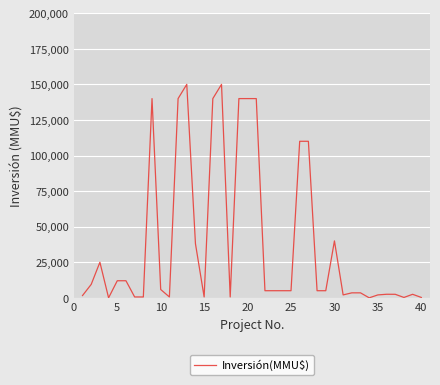

What is the greatest value displayed?

150000